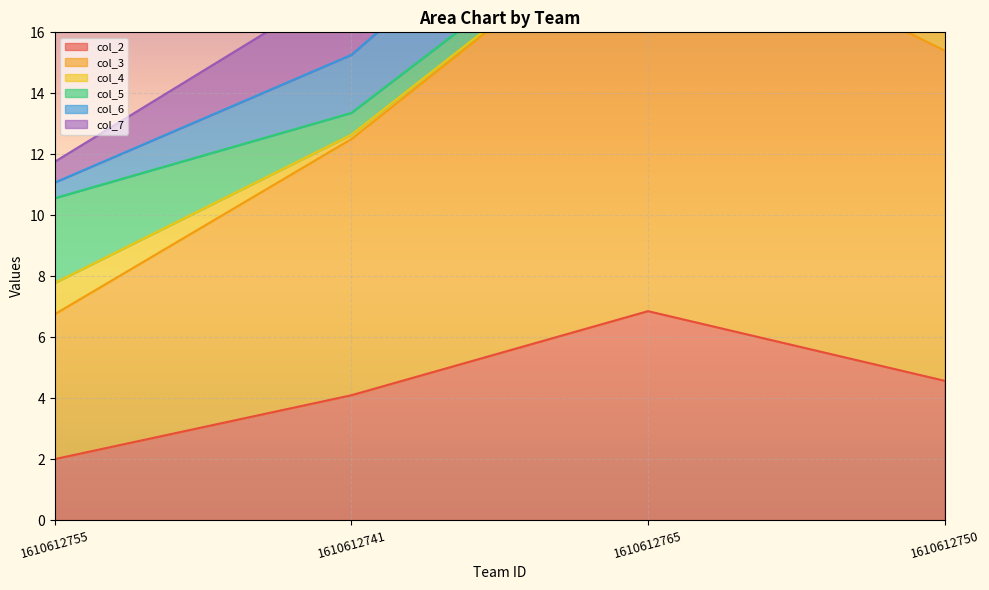

Which has a higher value, 1610612741 or 1610612750?

1610612750